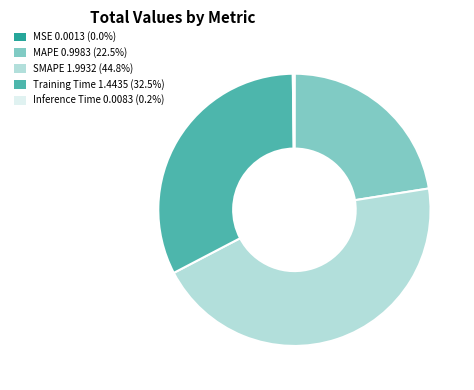

Is there any slice that represents more than half of the pie?

No